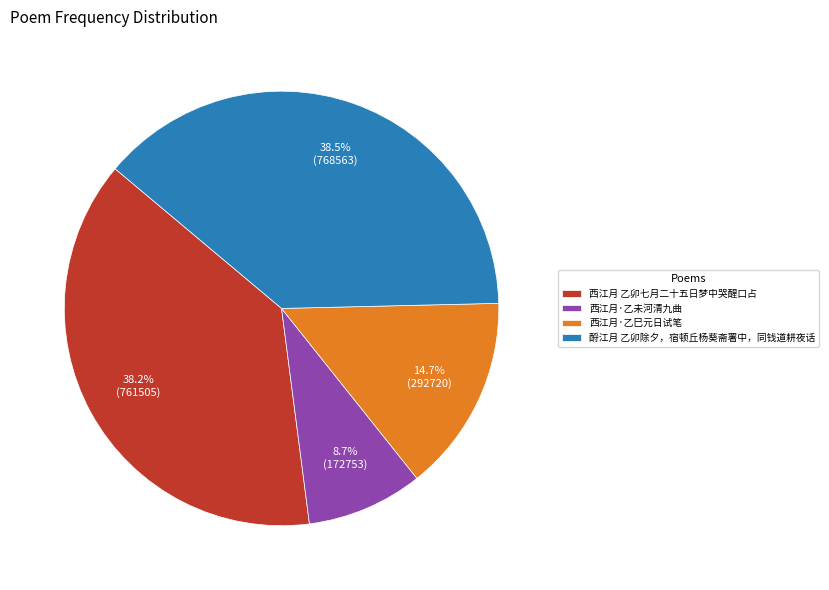

Which slice is the smallest?

西江月·乙未河清九曲